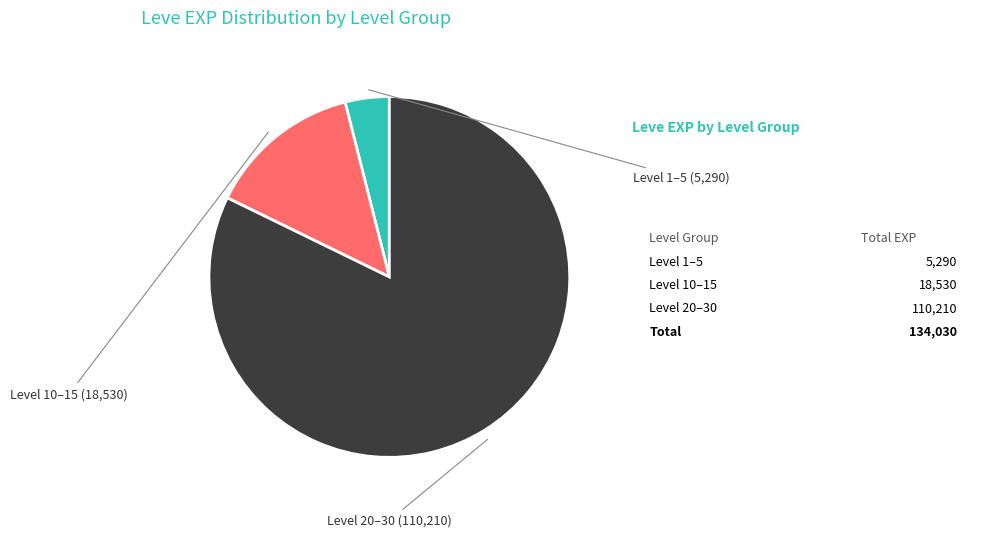

Is there any slice that represents more than half of the pie?

Yes